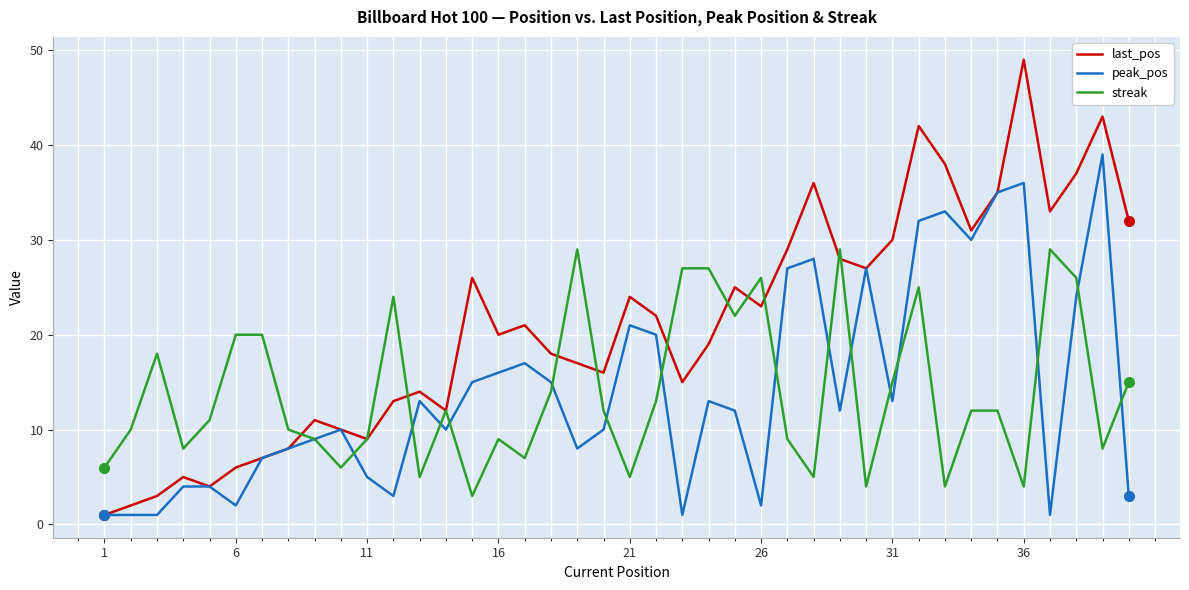

What is the maximum value for peak_pos?

39